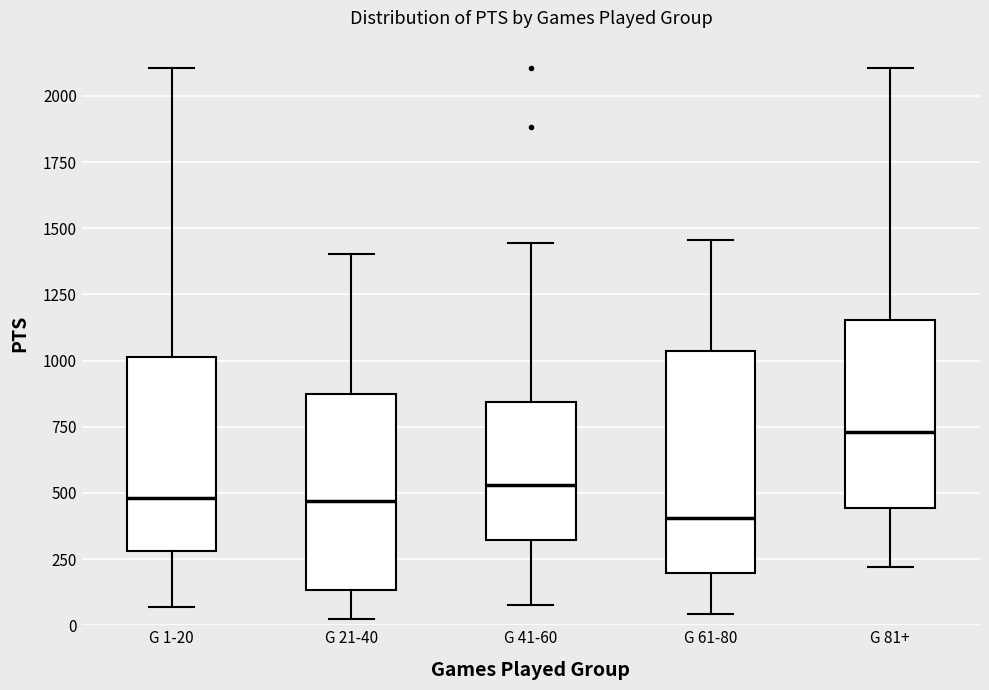

Where does the median line of the box for G 41-60 sit on the y-axis? The values are not printed on the chart, so give them approximately, as read against the axis.

550